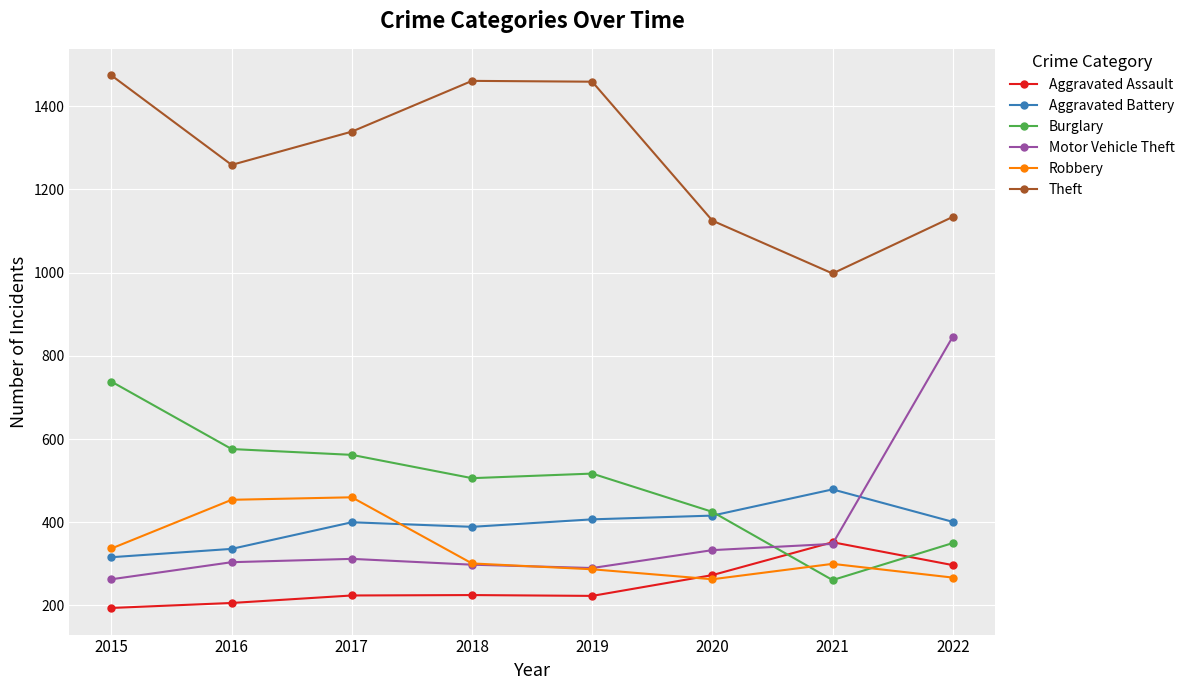

True or false: Aggravated Assault has a value of 273 at 2020.

True